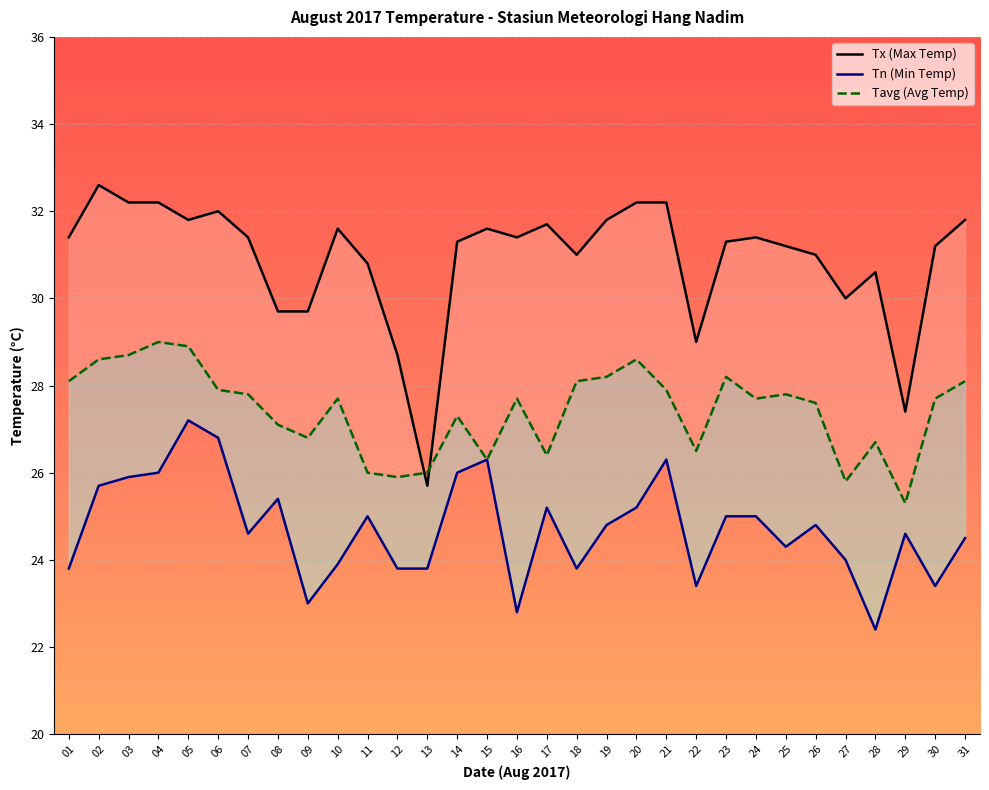

What is the approximate value of Tavg (Avg Temp) at 16?

27.7